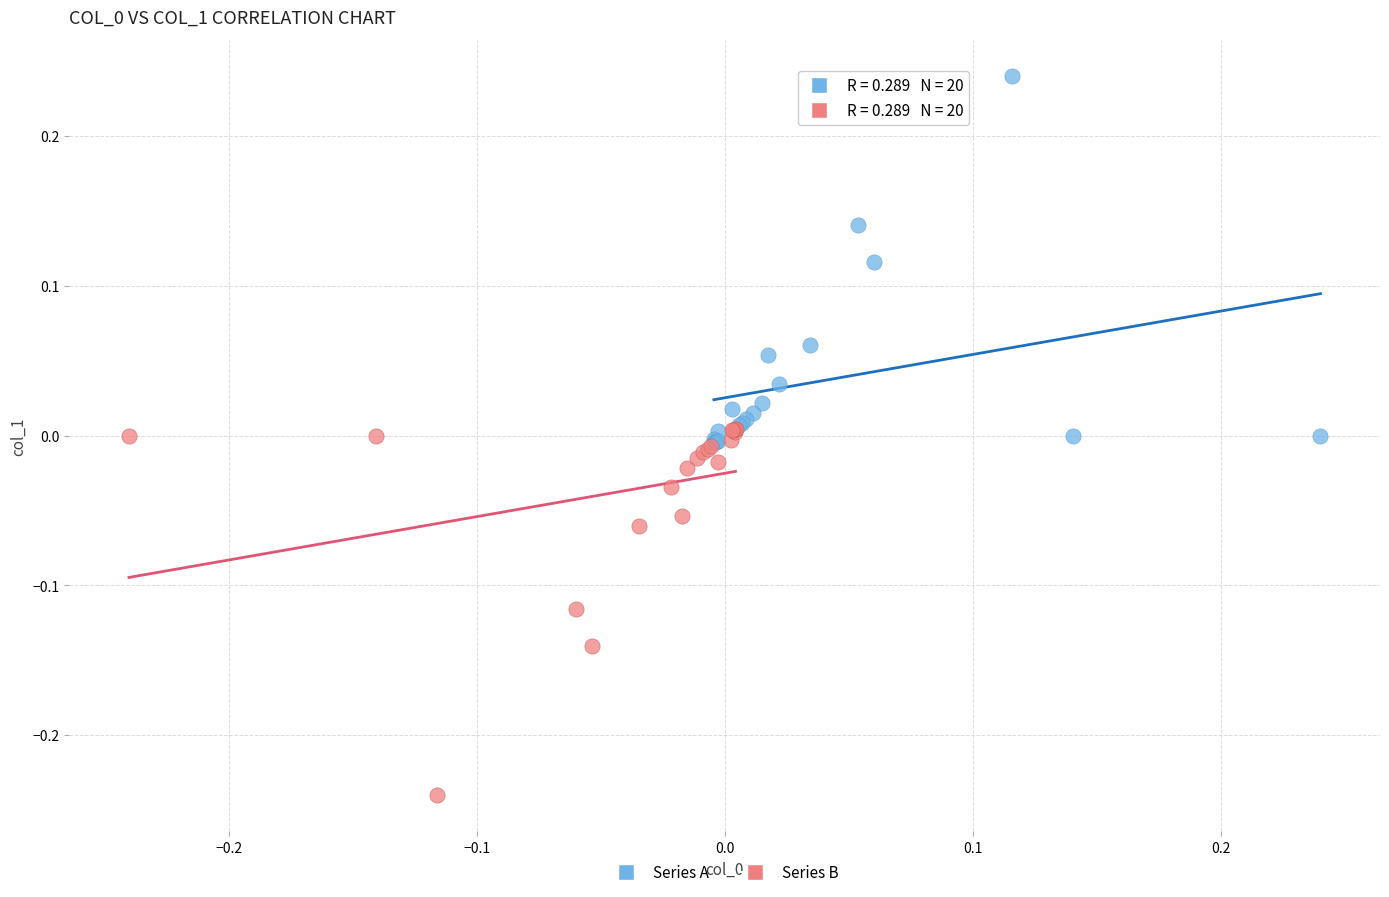

Which series contains the lowest Y value?

Series B